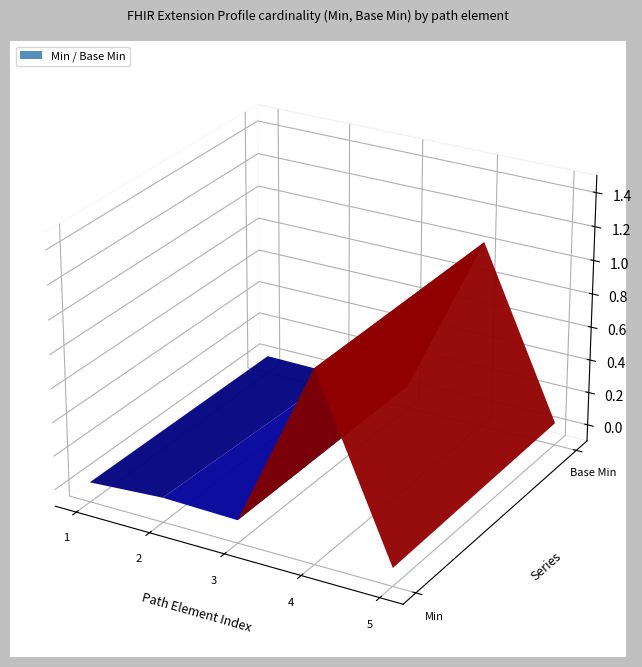

Reading left to right, extract all data points from this chart.

Min: 0	0	0	1	0
Base Min: 0	0	0	1	0